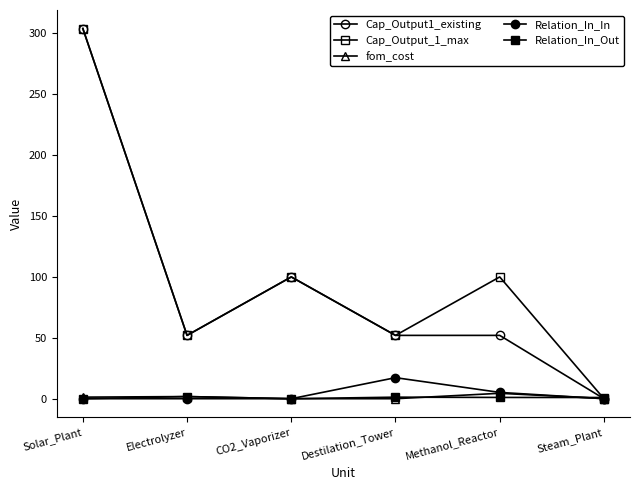

True or false: Cap_Output_1_max and Cap_Output1_existing intersect in this chart.

False